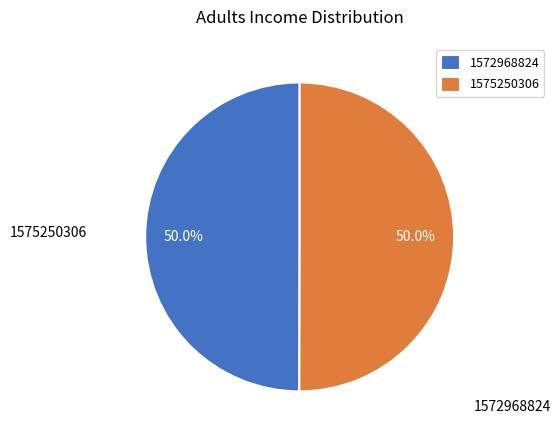

Which category has the biggest portion of the pie?

1575250306